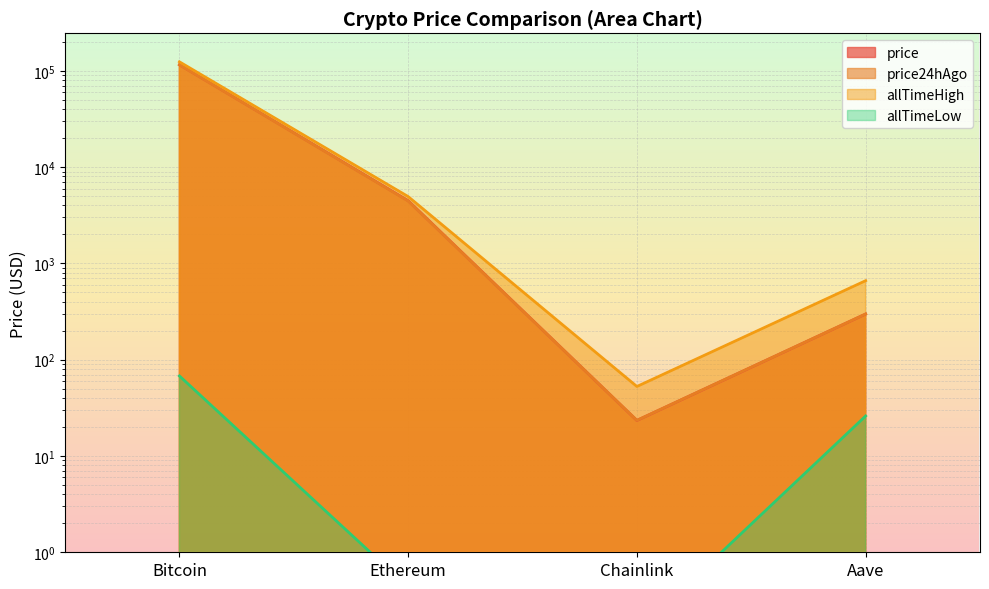

What is the difference between the maximum and minimum values in the allTimeHigh series?

124075.3